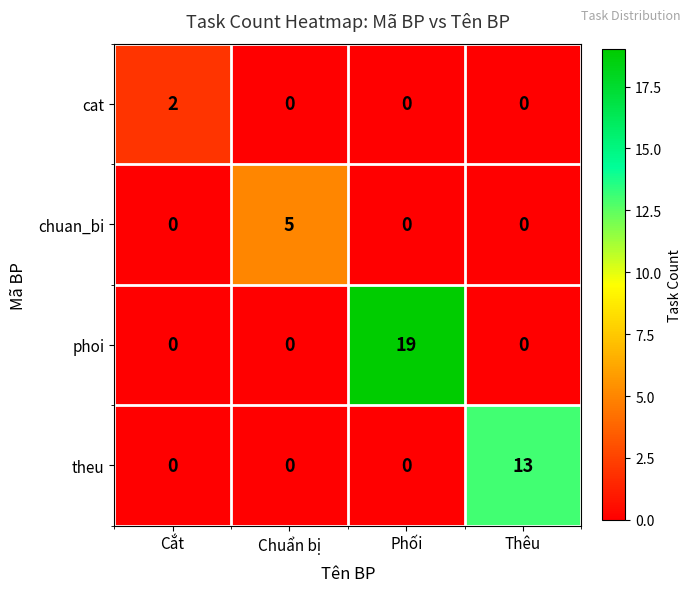

At how many categories does at least one series exceed 14?

1